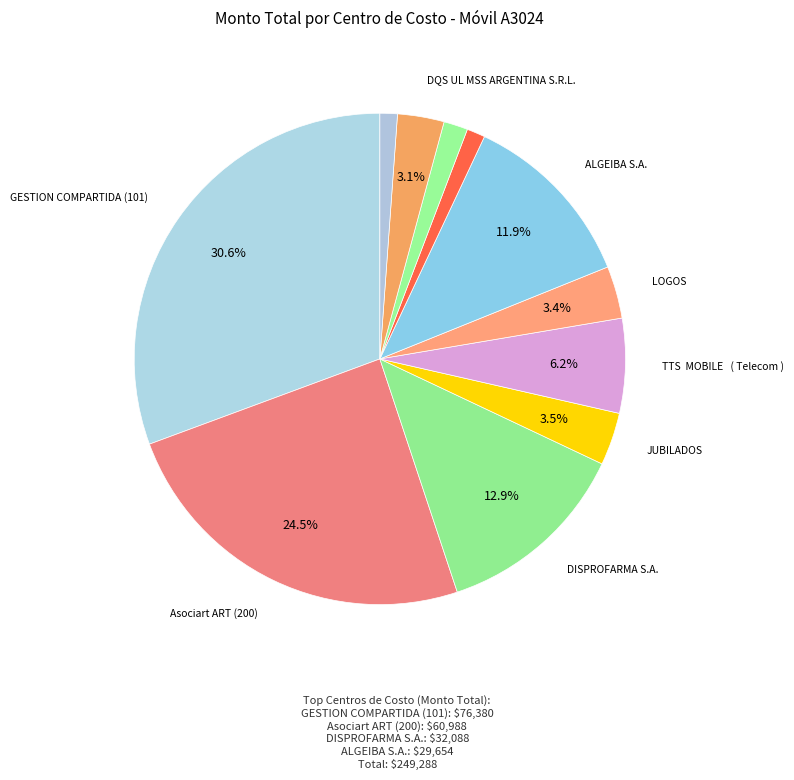

What is the largest slice in the pie chart?

GESTION COMPARTIDA (101)